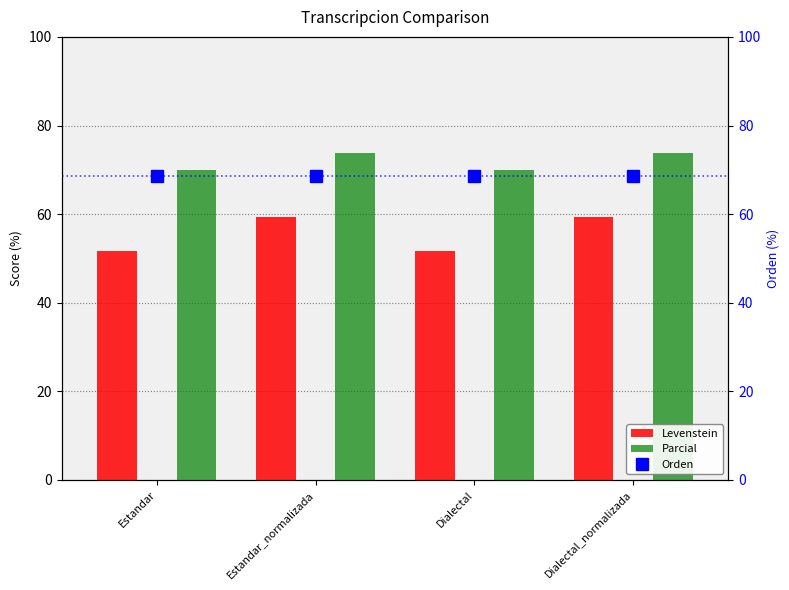

Reading left to right, extract all data points from this chart.

Levenstein: 51.6	59.3	51.6	59.3
Parcial: 70.0	73.7	70.0	73.7
Orden: 68.7	68.7	68.7	68.7